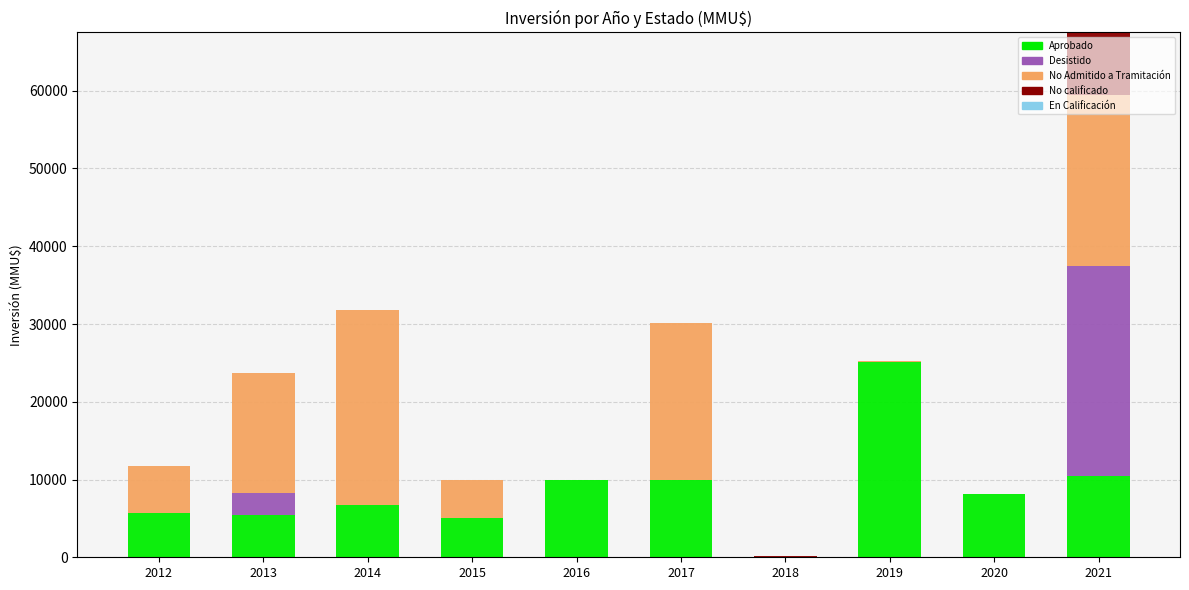

True or false: Aprobado has a value of 5000 at 2015.

True